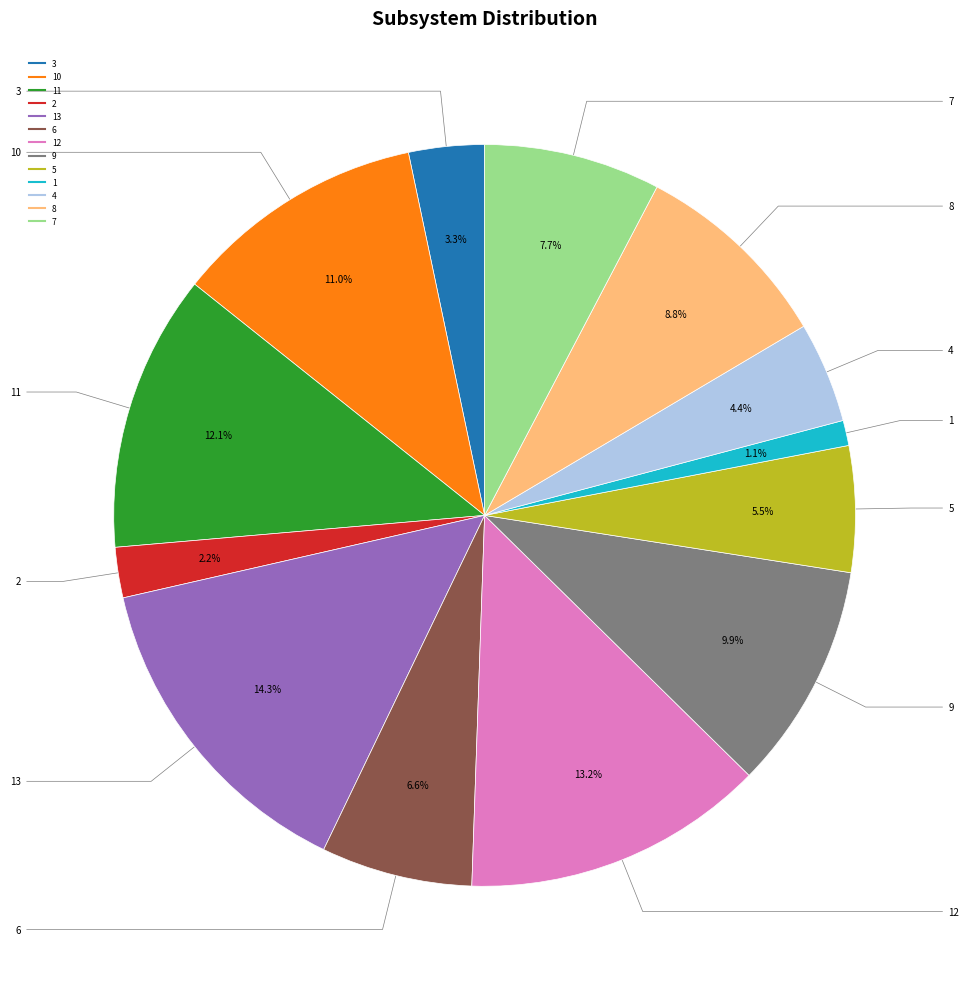

Does any single category account for the majority?

No